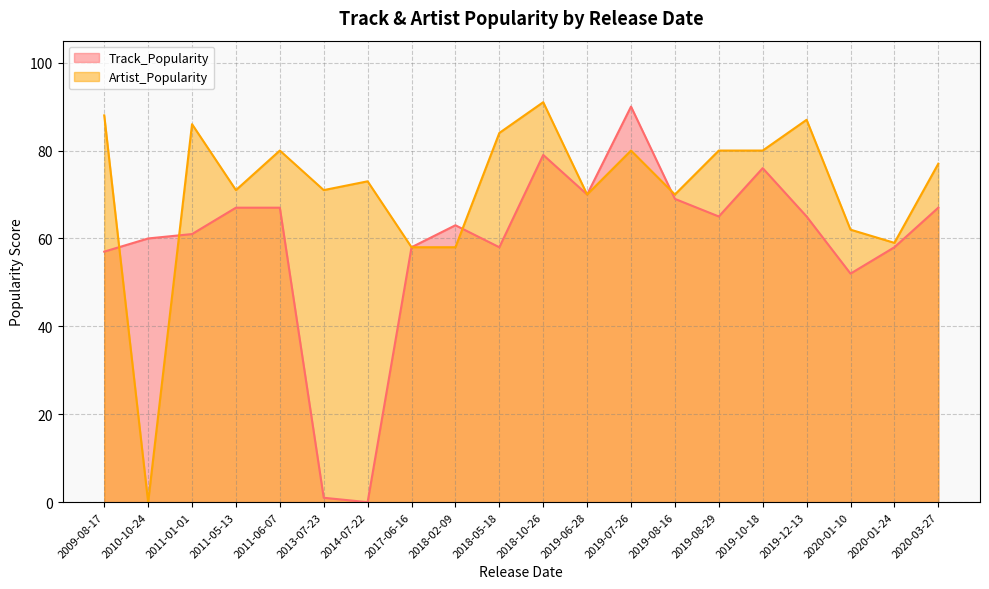

Rank the series at 2011-05-13 from lowest to highest value.

Track_Popularity, Artist_Popularity